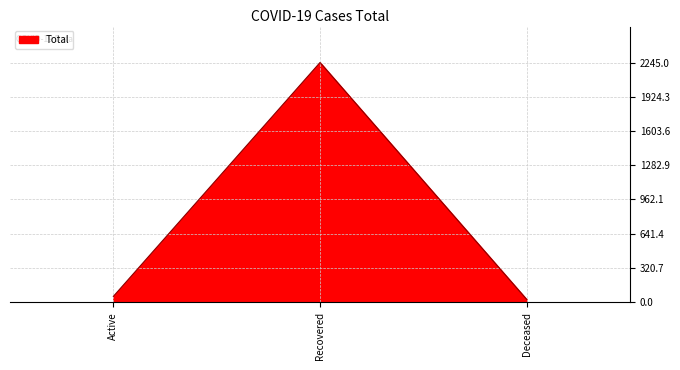

What is the change in value from Recovered to Deceased?

-2220